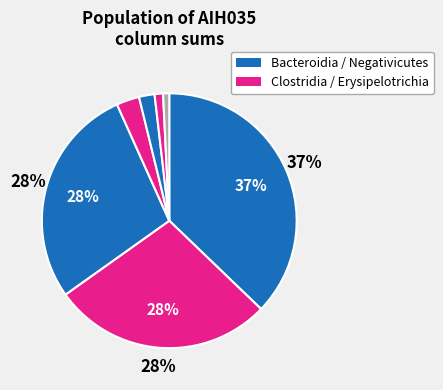

Count the number of slices in the pie.

7